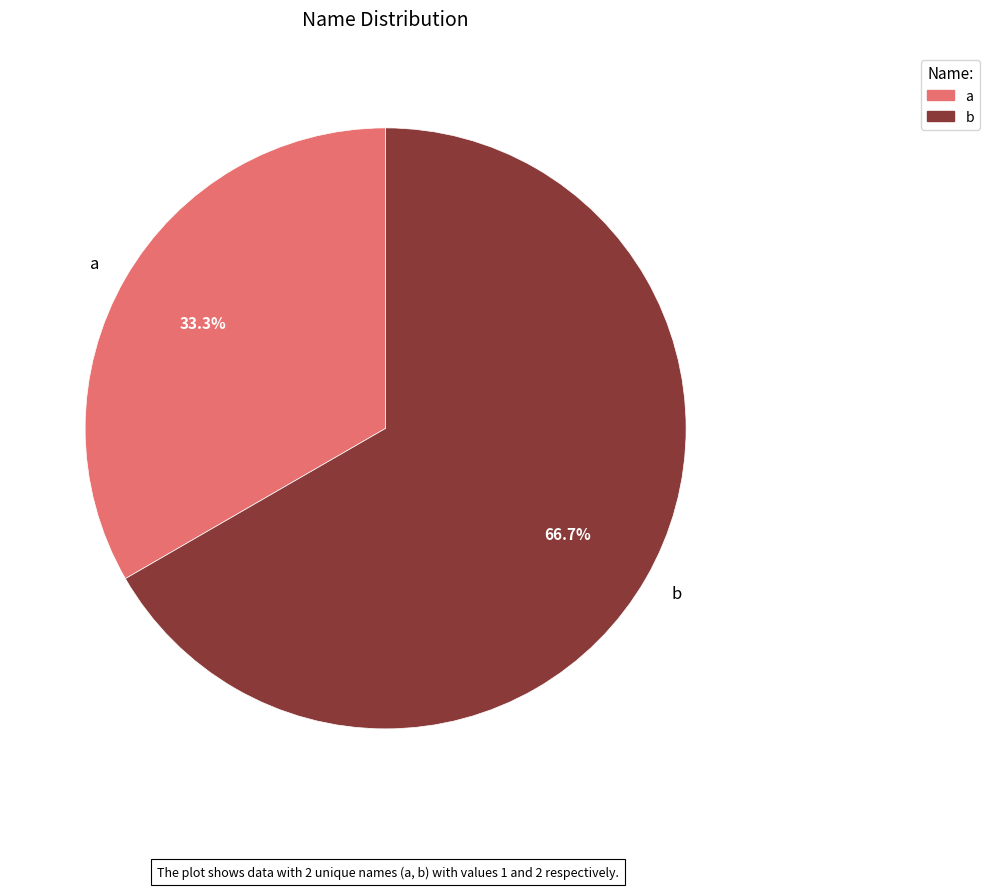

How many slices are in this pie chart?

2